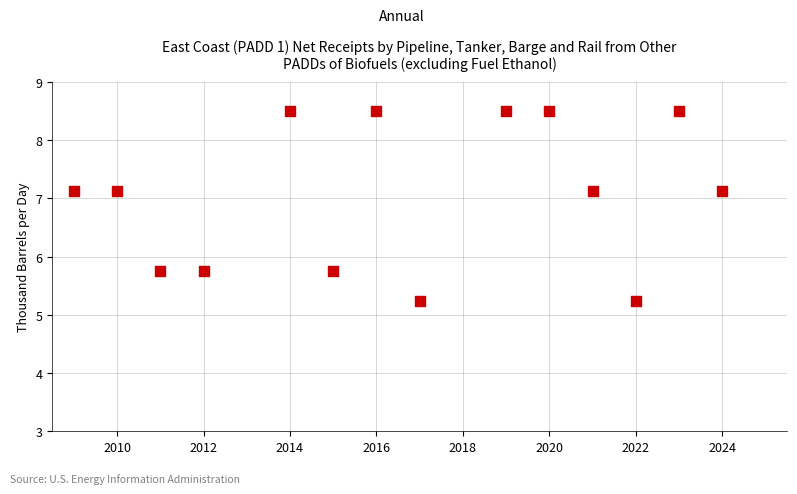

What is the range of X values (max minus min)?

15.0